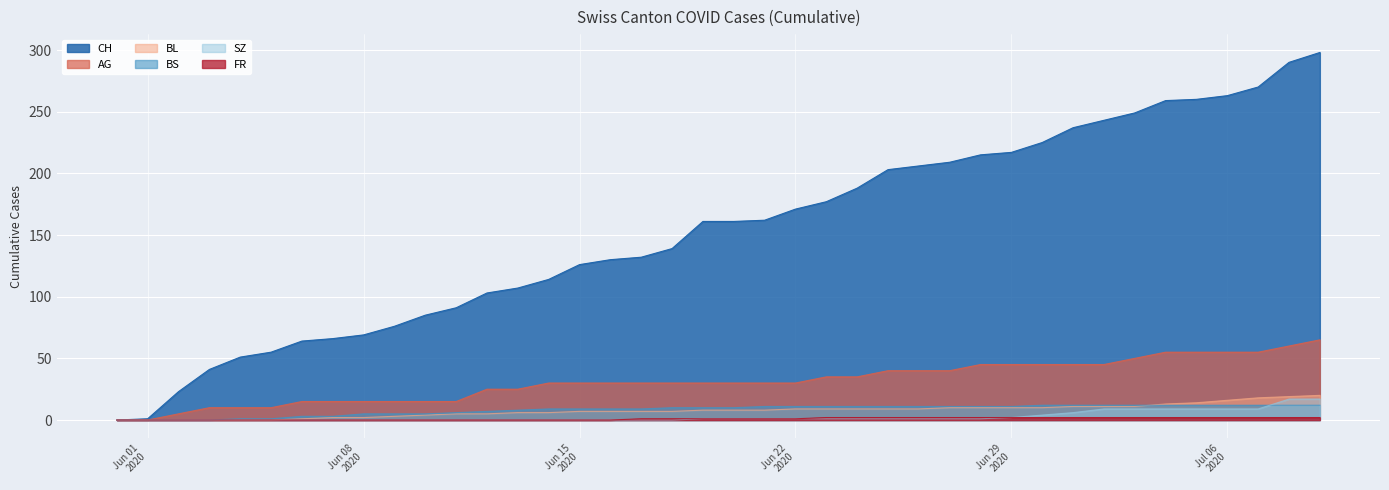

Which category has the highest value across all series?

2020-07-09